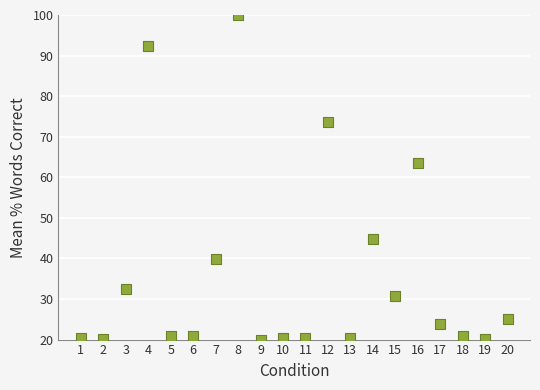

What is the range of X values (max minus min)?

19.0